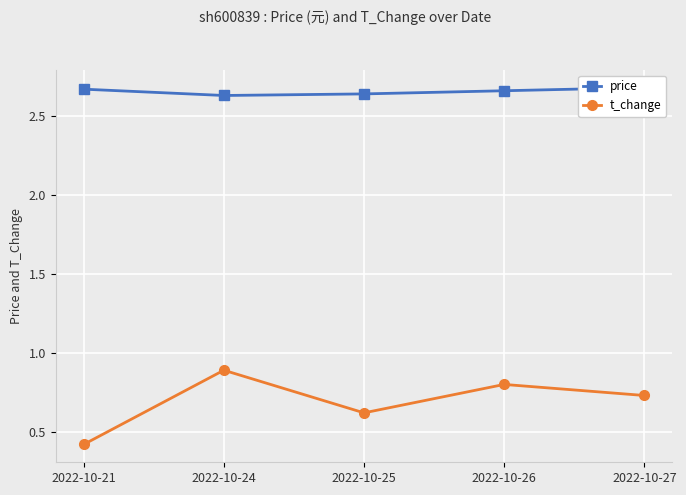

List the labels in order of t_change value, smallest first.

2022-10-21, 2022-10-25, 2022-10-27, 2022-10-26, 2022-10-24